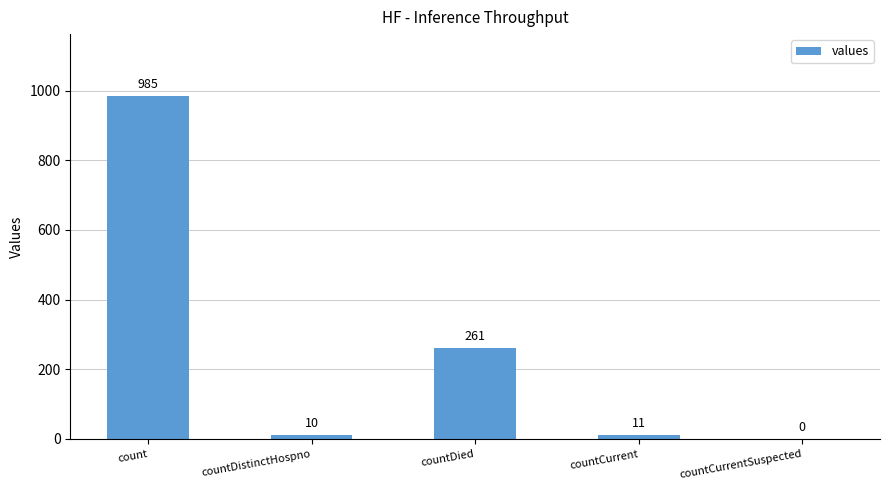

What is the change in value from countDistinctHospno to countCurrent?

+1